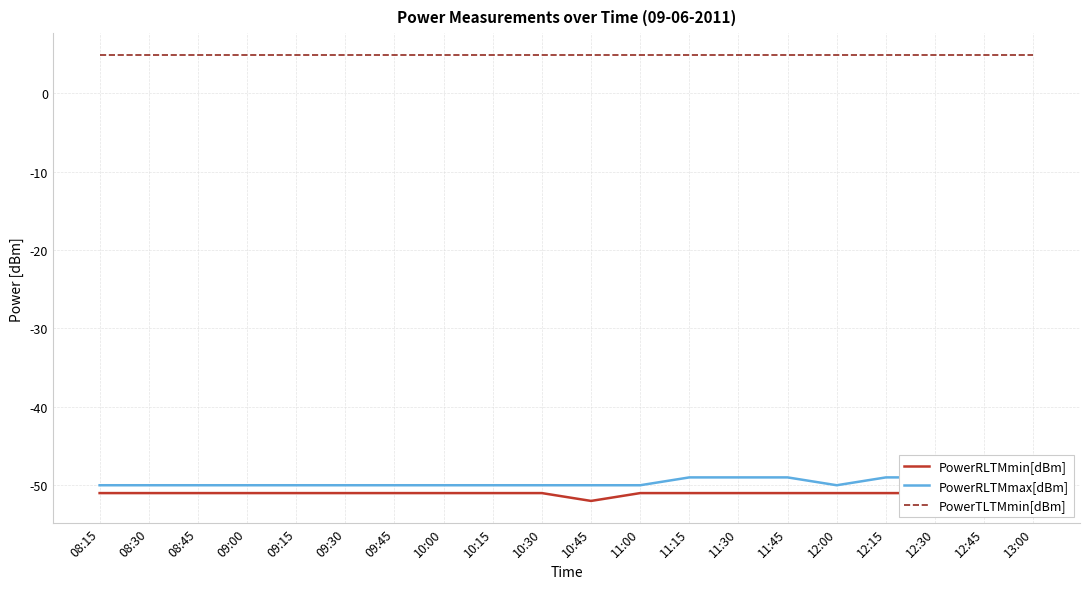

Which series has the largest total across all categories?

PowerTLTMmin[dBm]